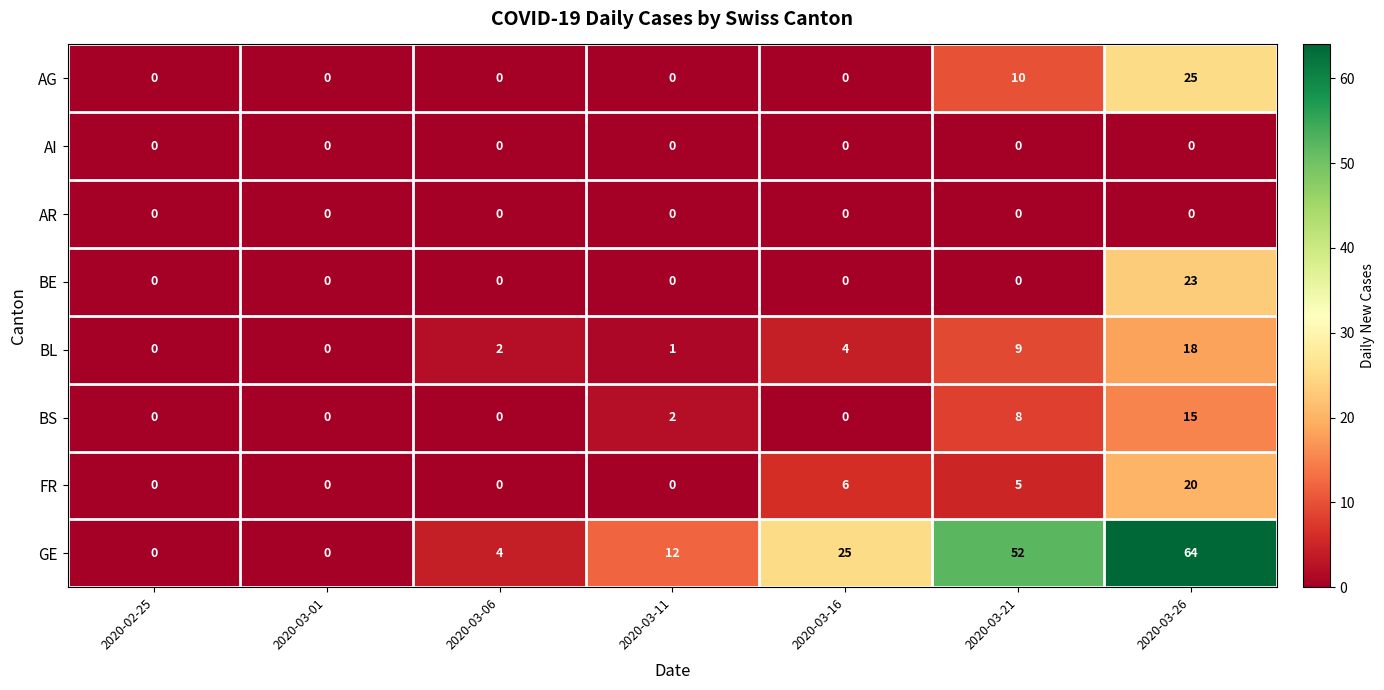

Which category has the highest value across all series?

2020-03-26